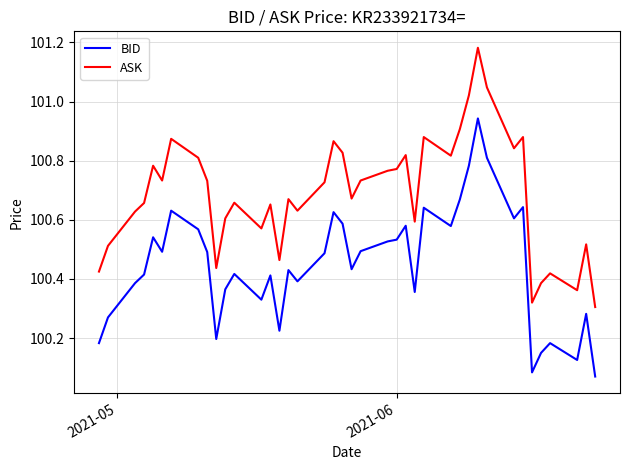

How many lines are shown in the chart?

2